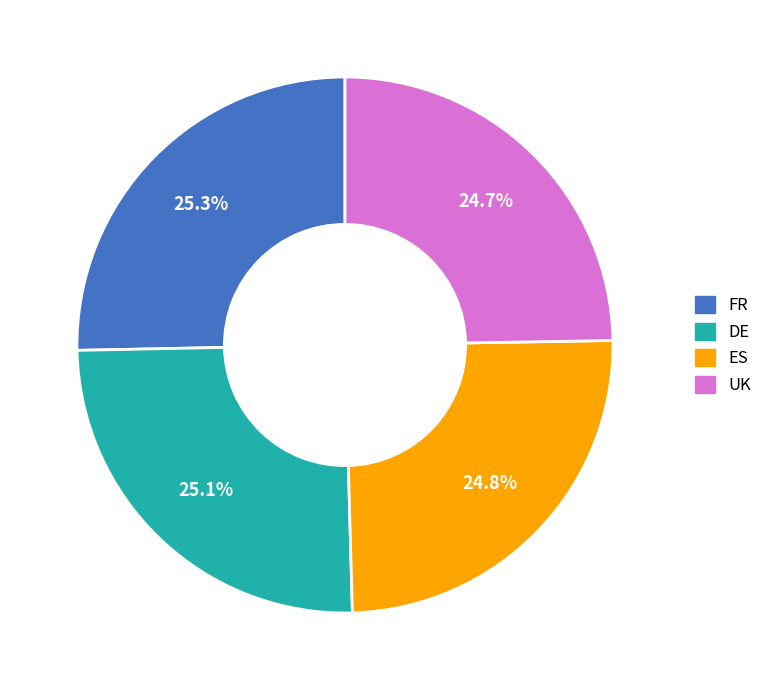

Is FR the majority of the pie?

No